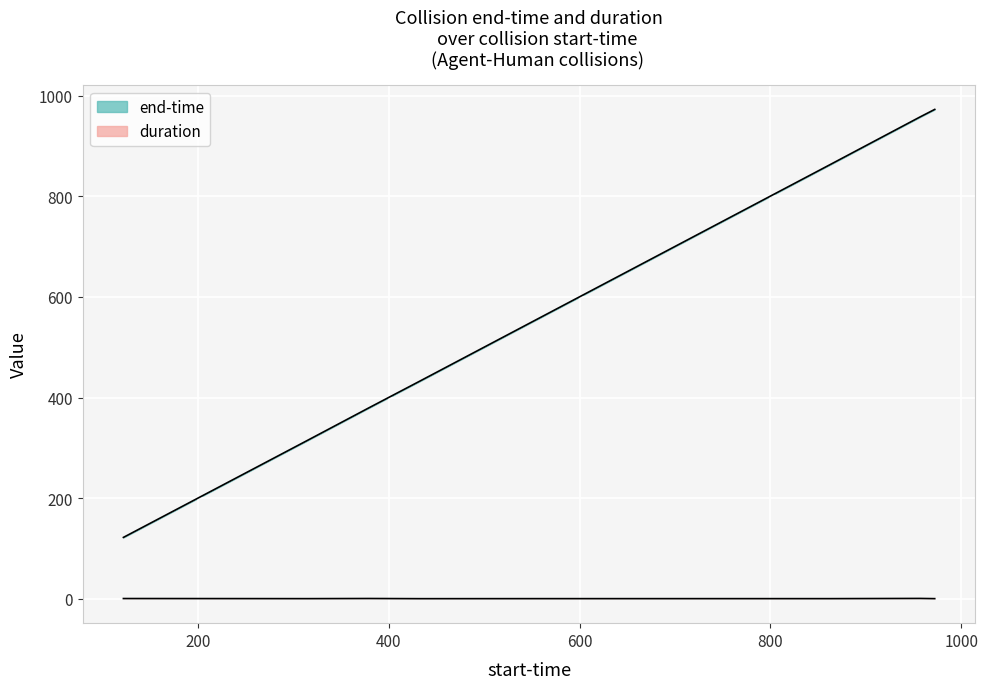

What is the difference between the maximum and minimum values in the duration series?

0.5